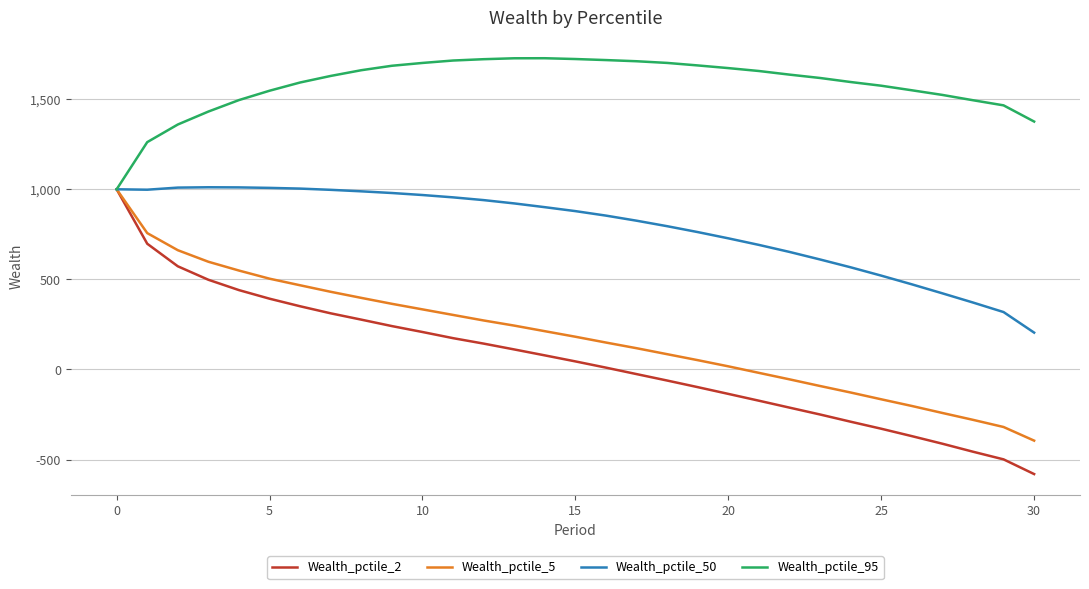

Which series has the largest total across all categories?

Wealth_pctile_95